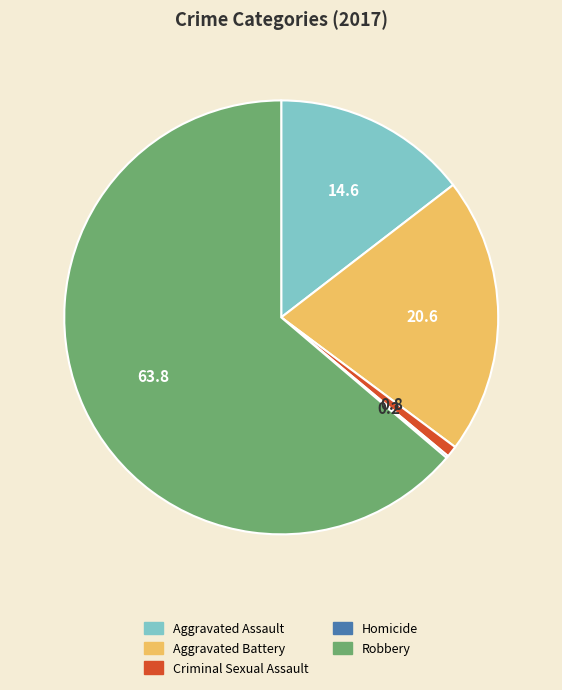

True or false: Criminal Sexual Assault accounts for 1% of the total.

True